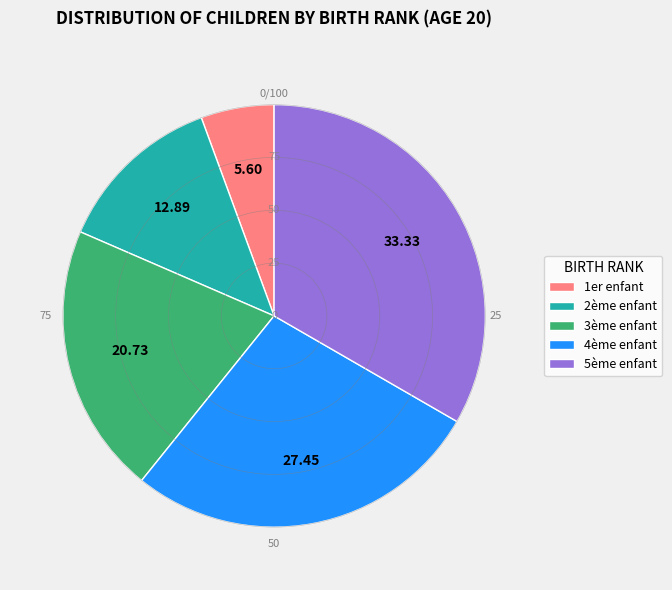

Combined, do 1er enfant and 3ème enfant account for over 50%?

No